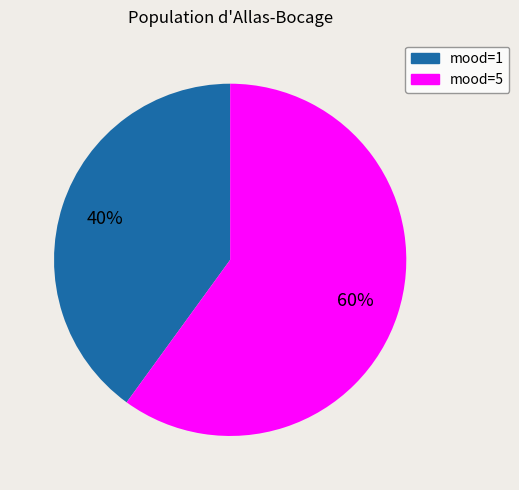

To the nearest percent, what is the difference between the largest and smallest slice percentages?

20%